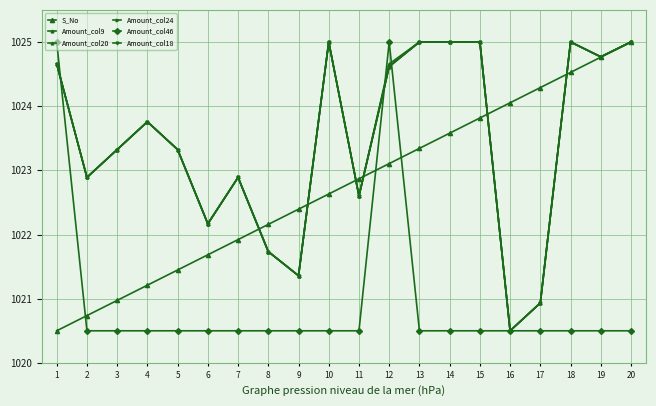

Does the chart have visible grid lines?

Yes